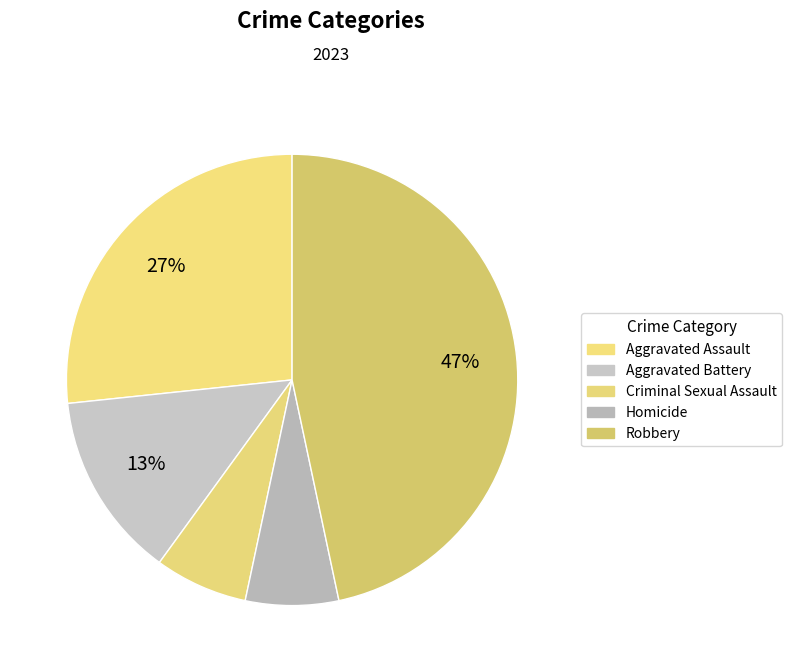

What percentage is the Aggravated Battery slice, to the nearest percent?

13%